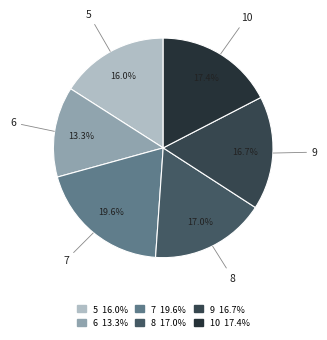

Between 7 and 5, which is larger?

7